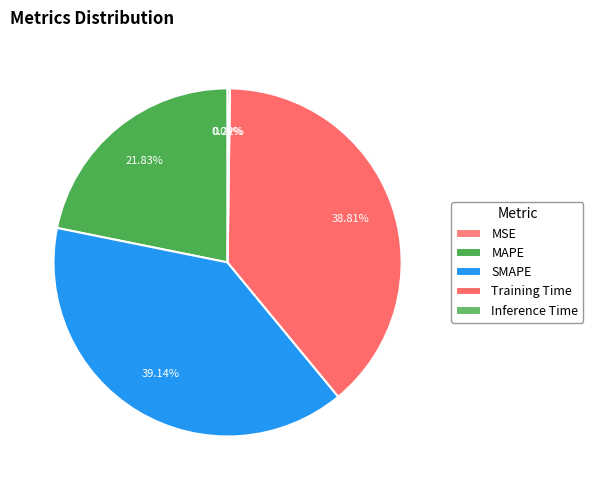

Which category has the biggest portion of the pie?

SMAPE